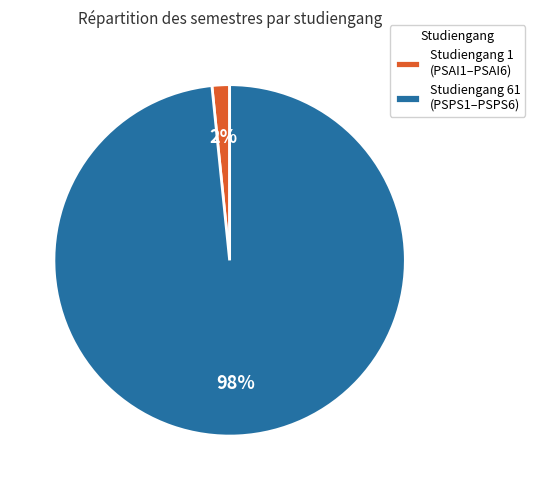

True or false: Studiengang 61 (PSPS1–PSPS6) accounts for 91% of the total.

False